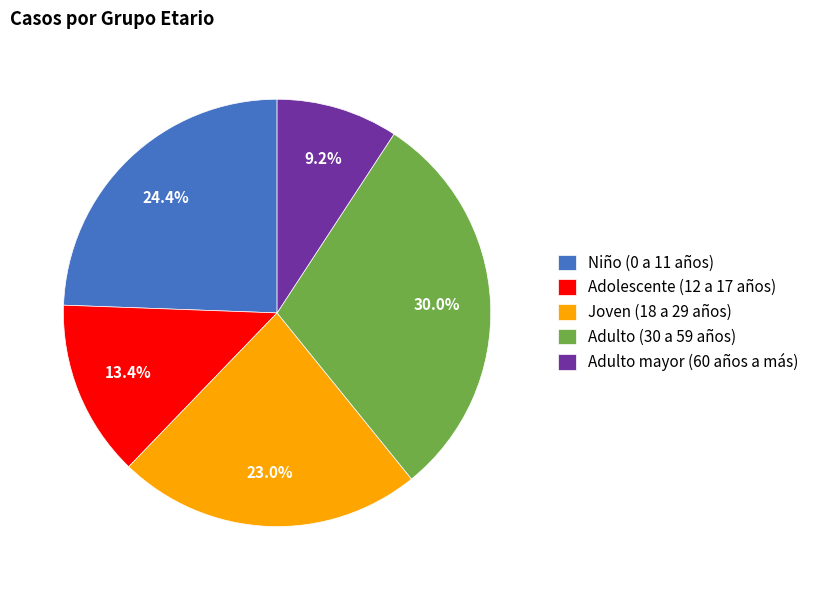

Which slice is the smallest?

Adulto mayor (60 años a más)